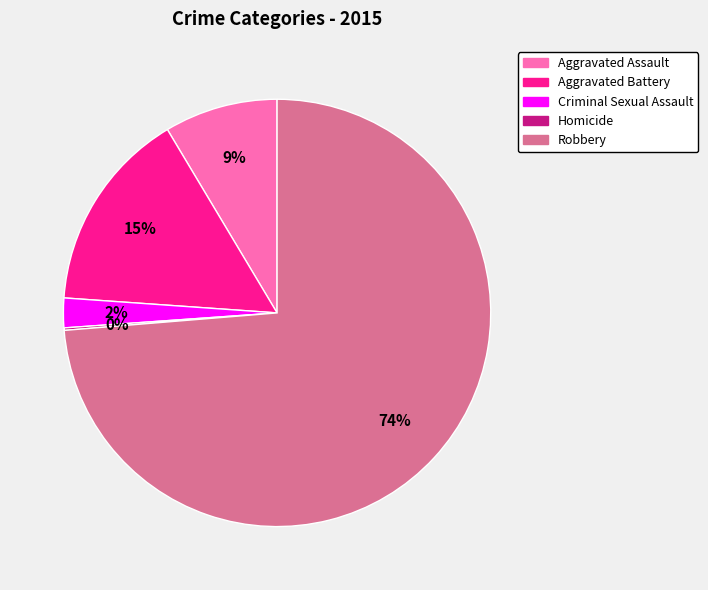

Is it true that Robbery is 74% of the pie?

True